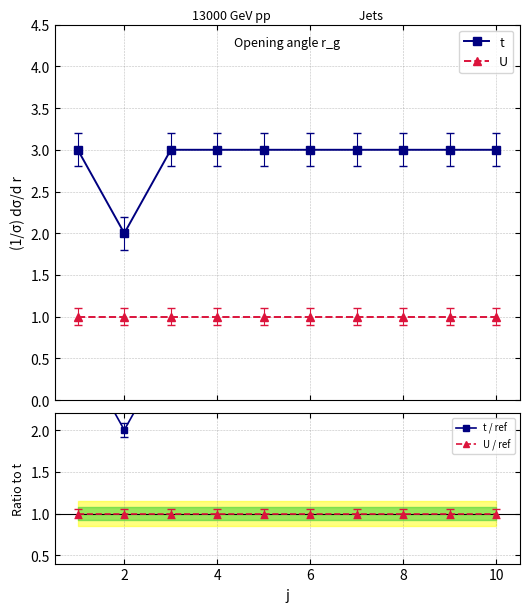

Is this an area chart (filled region under the line)?

No